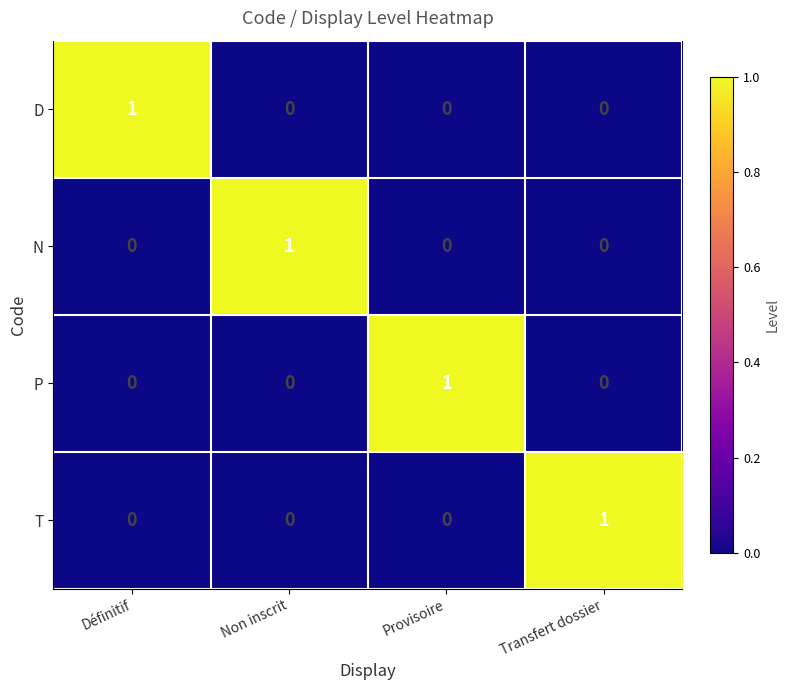

What is the difference between the highest and lowest values at Non inscrit?

1